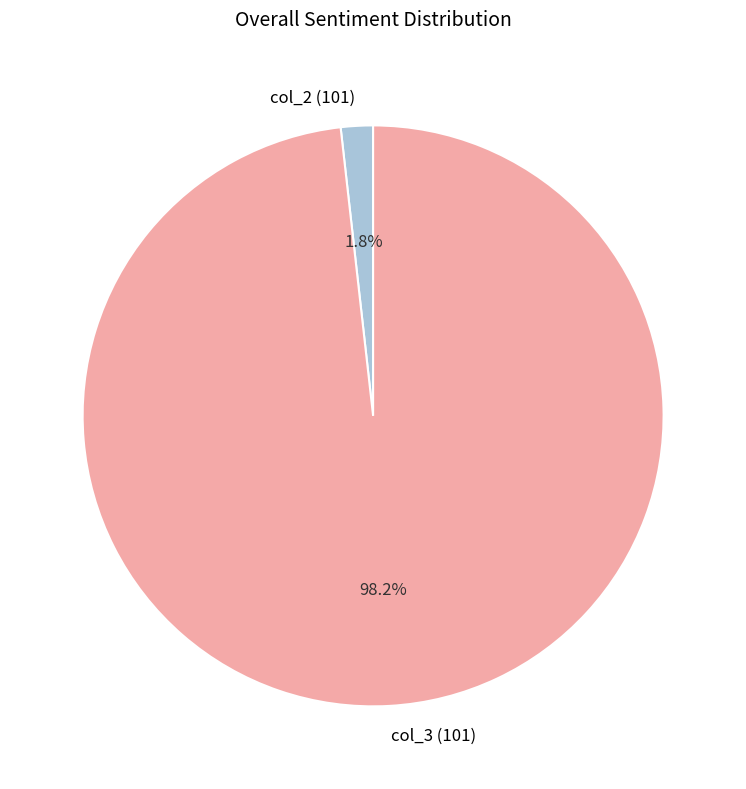

What is the largest slice in the pie chart?

col_3 (101)